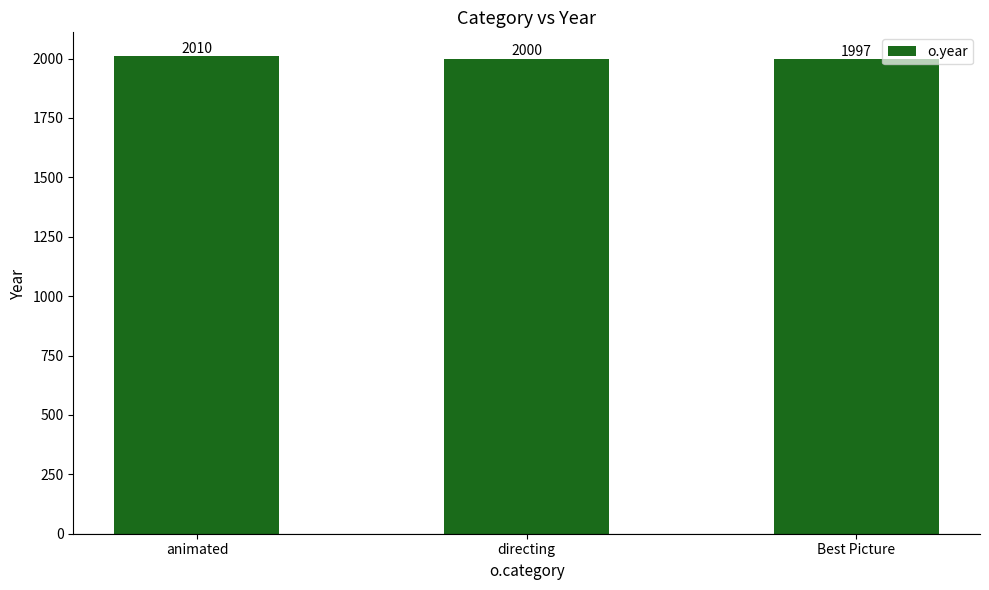

Reading left to right, transcribe all the data shown in this chart.

animated=2010	directing=2000	Best Picture=1997